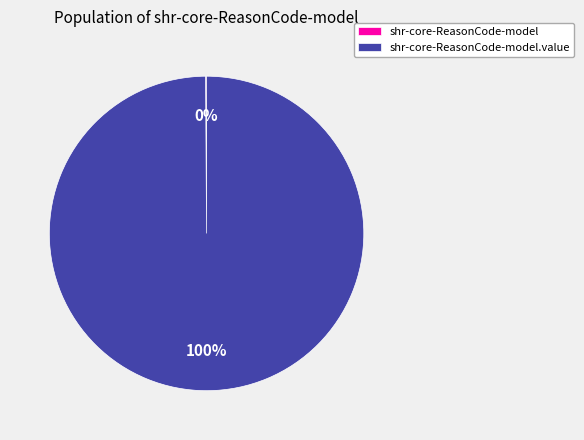

To the nearest percent, what is the average slice percentage?

50%